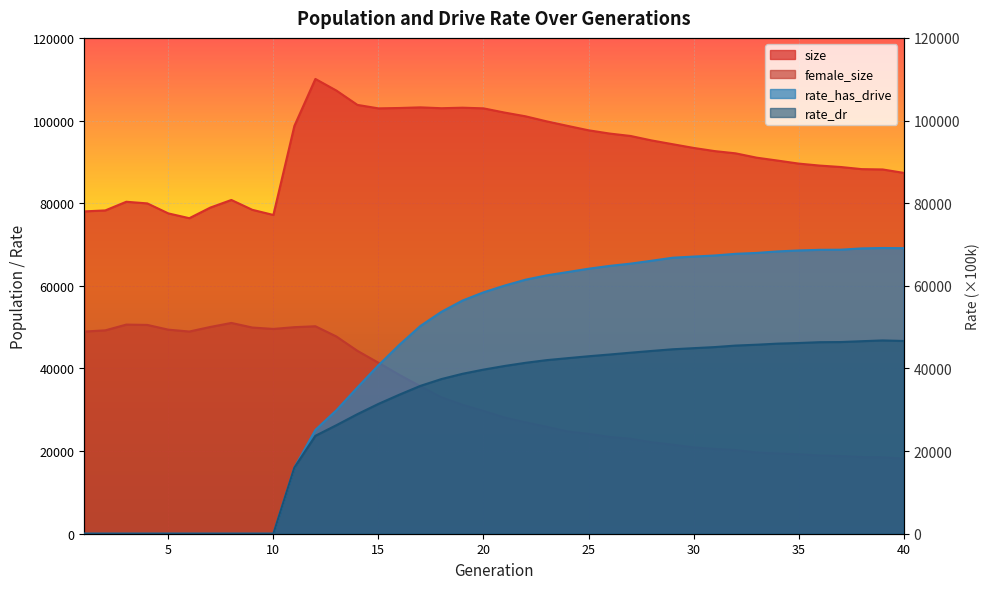

At which category is the sum across all series the highest?

22